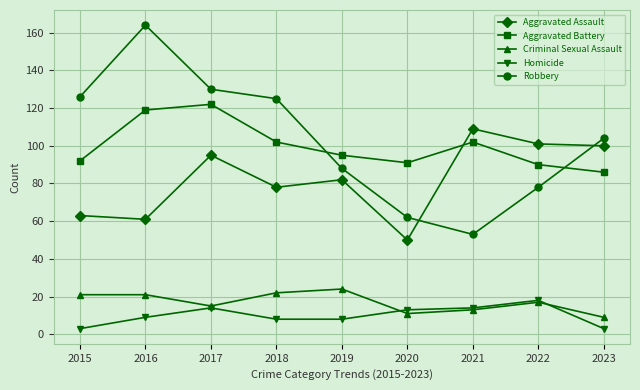

Reading left to right, transcribe all the data shown in this chart.

Aggravated Assault: 2015=63	2016=61	2017=95	2018=78	2019=82	2020=50	2021=109	2022=101	2023=100
Aggravated Battery: 2015=92	2016=119	2017=122	2018=102	2019=95	2020=91	2021=102	2022=90	2023=86
Criminal Sexual Assault: 2015=21	2016=21	2017=15	2018=22	2019=24	2020=11	2021=13	2022=17	2023=9
Homicide: 2015=3	2016=9	2017=14	2018=8	2019=8	2020=13	2021=14	2022=18	2023=3
Robbery: 2015=126	2016=164	2017=130	2018=125	2019=88	2020=62	2021=53	2022=78	2023=104